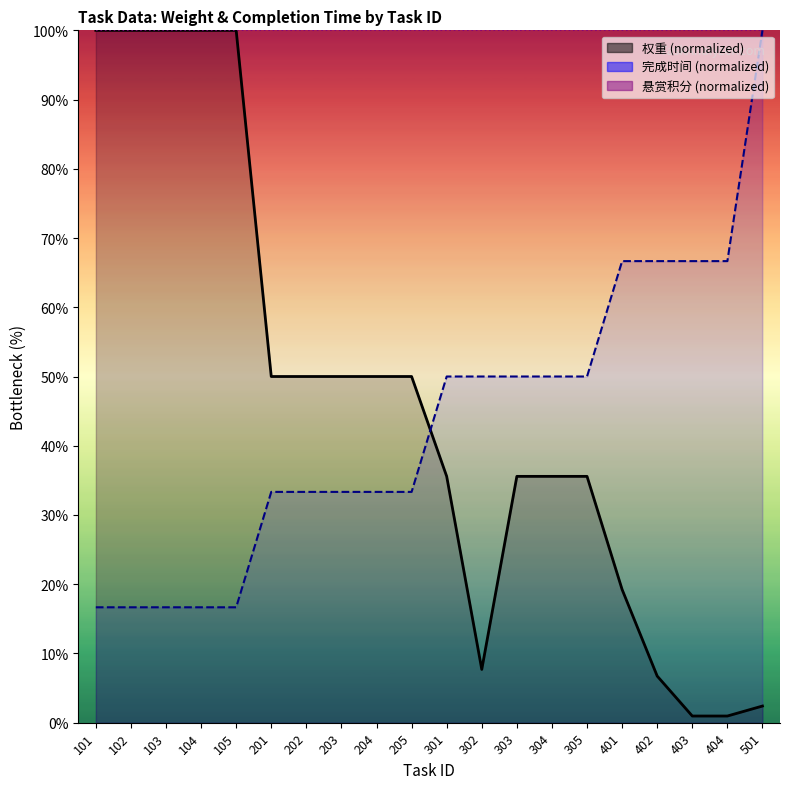

What is the sum of all 完成时间 values?

866.7